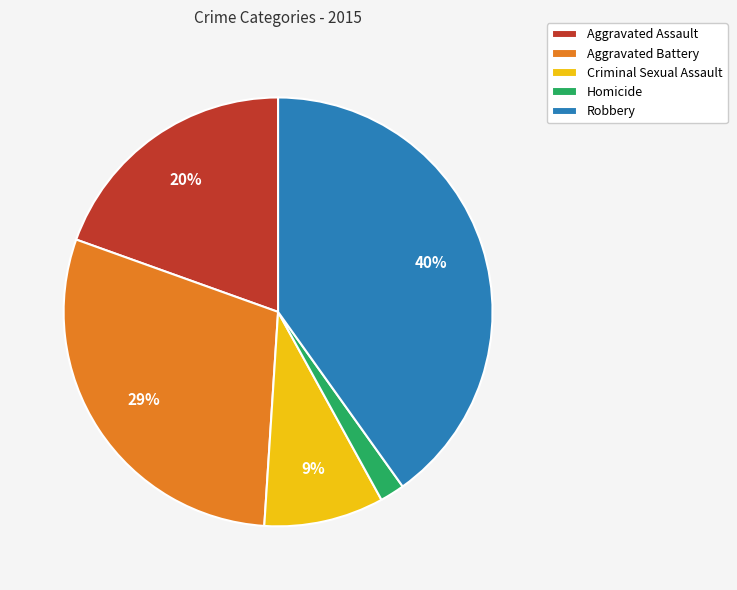

What is the ratio of the value at Robbery to the value at Aggravated Battery?

1.4